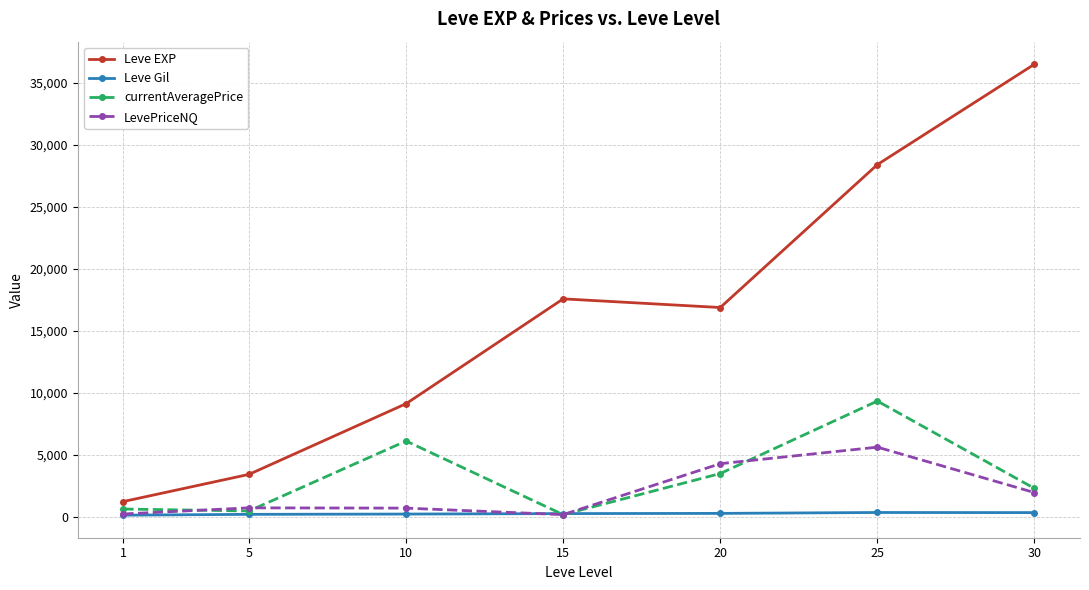

What is the sum of the Leve EXP values at 5 and 10?

12511.7